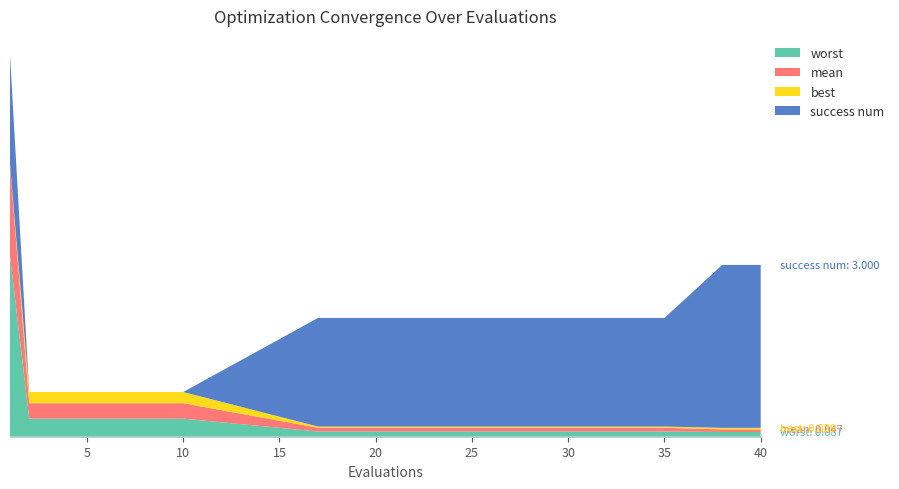

Reading left to right, what are all the values shown in this chart?

worst: 1=3.3	2=0.3	3=0.3	4=0.3	5=0.3	6=0.3	7=0.3	8=0.3	9=0.3	10=0.3	17=0.1	18=0.1	19=0.1	20=0.1	25=0.1	30=0.1	35=0.1	38=0.1	39=0.1	40=0.1
mean: 1=1.7	2=0.3	3=0.3	4=0.3	5=0.3	6=0.3	7=0.3	8=0.3	9=0.3	10=0.3	17=0.1	18=0.1	19=0.1	20=0.1	25=0.1	30=0.1	35=0.1	38=0.0	39=0.0	40=0.0
best: 1=0.0	2=0.2	3=0.2	4=0.2	5=0.2	6=0.2	7=0.2	8=0.2	9=0.2	10=0.2	17=0.0	18=0.0	19=0.0	20=0.0	25=0.0	30=0.0	35=0.0	38=0.0	39=0.0	40=0.0
success num: 1=2.0	2=0.0	3=0.0	4=0.0	5=0.0	6=0.0	7=0.0	8=0.0	9=0.0	10=0.0	17=2.0	18=2.0	19=2.0	20=2.0	25=2.0	30=2.0	35=2.0	38=3.0	39=3.0	40=3.0